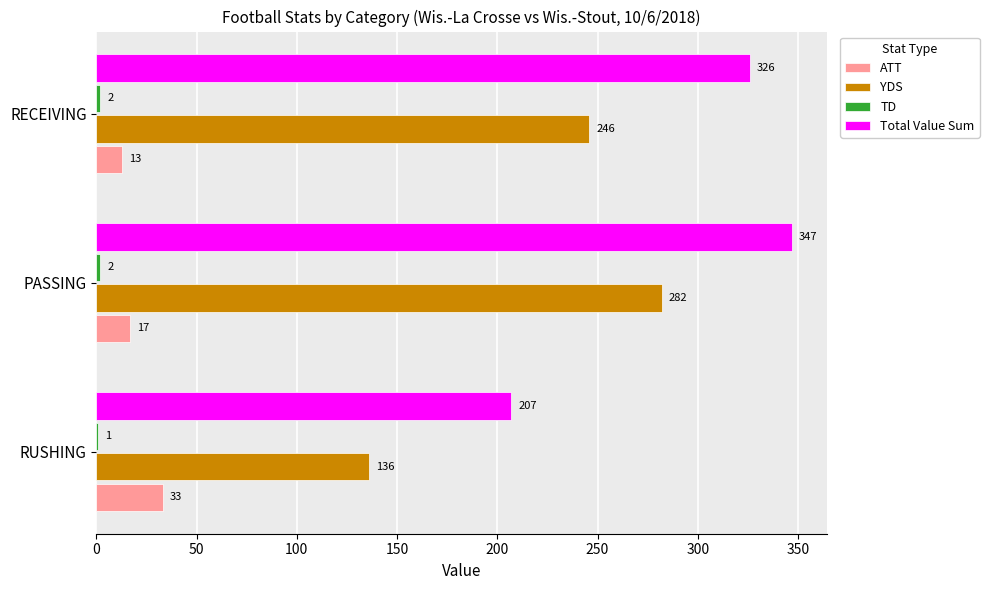

Is the value of ATT at RECEIVING greater than the value of YDS at RUSHING?

No